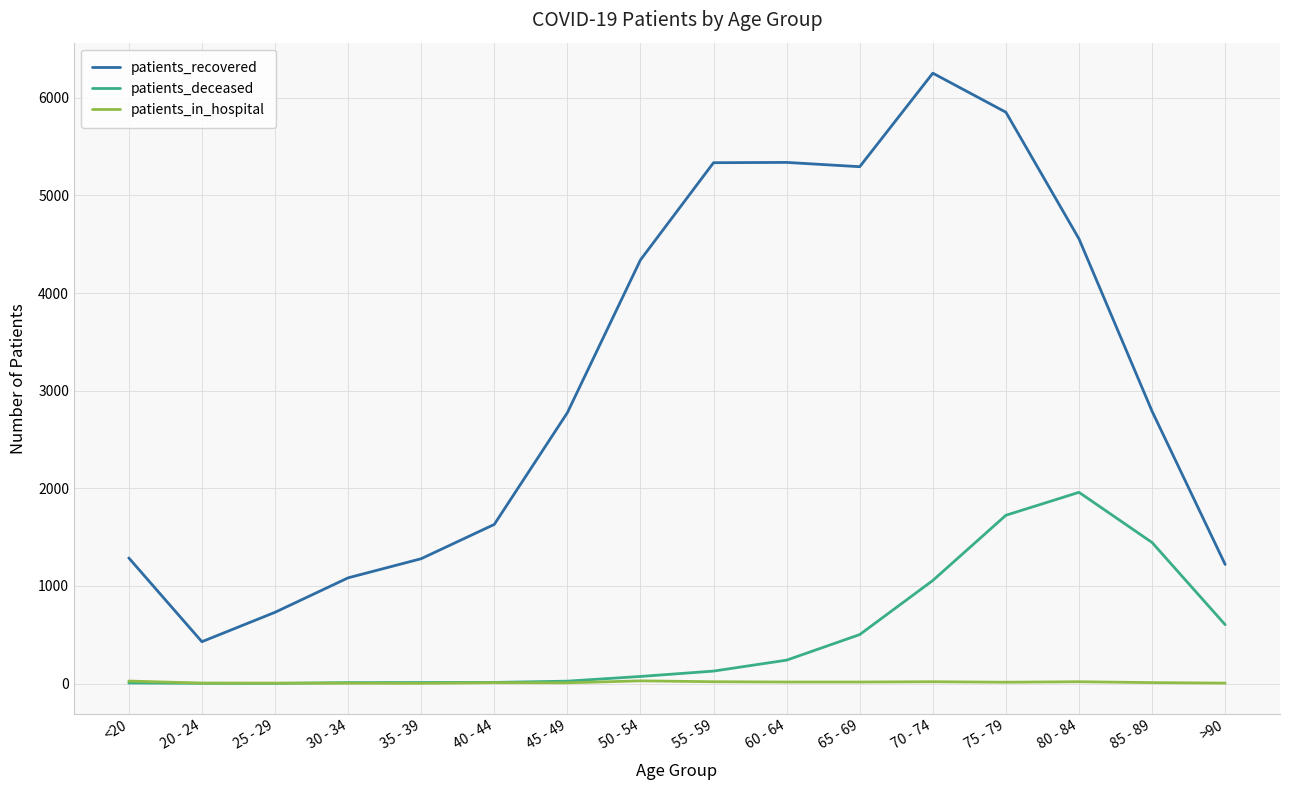

What is the total value across all series at 75 - 79?

7590